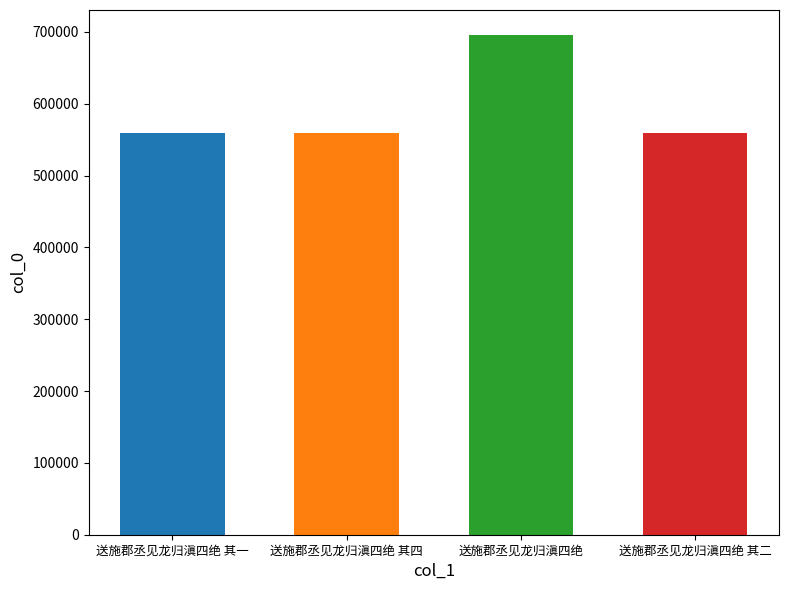

The chart shows a value of 558998 at 送施郡丞见龙归滇四绝 其一. True or false?

True